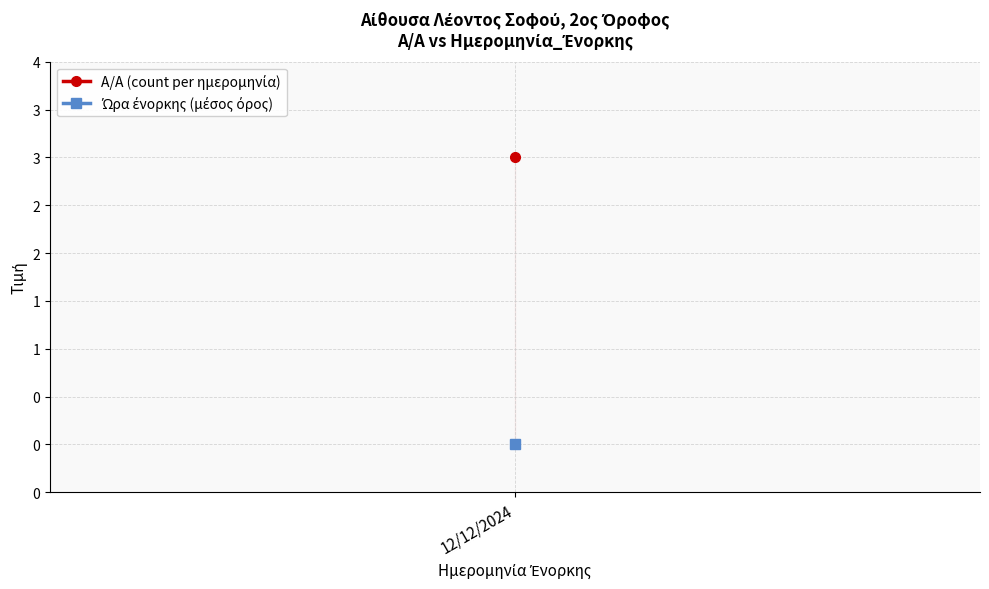

Rank the series by their maximum value, from lowest to highest.

Ώρα ένορκης, A/A